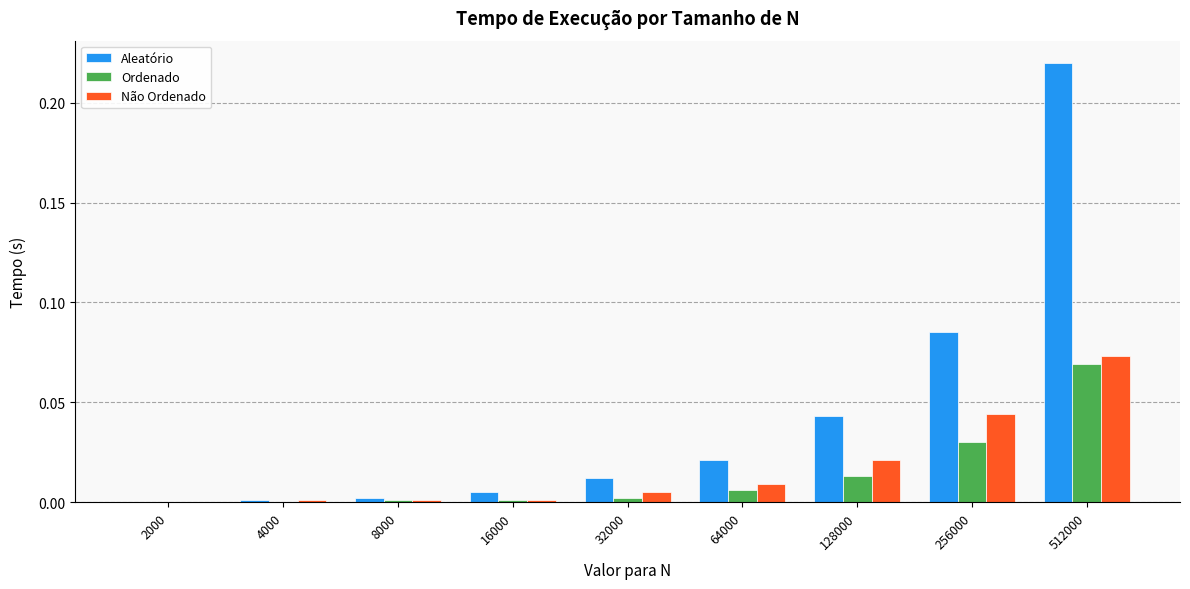

What are all the series names shown in the legend?

Aleatório, Ordenado, Não Ordenado